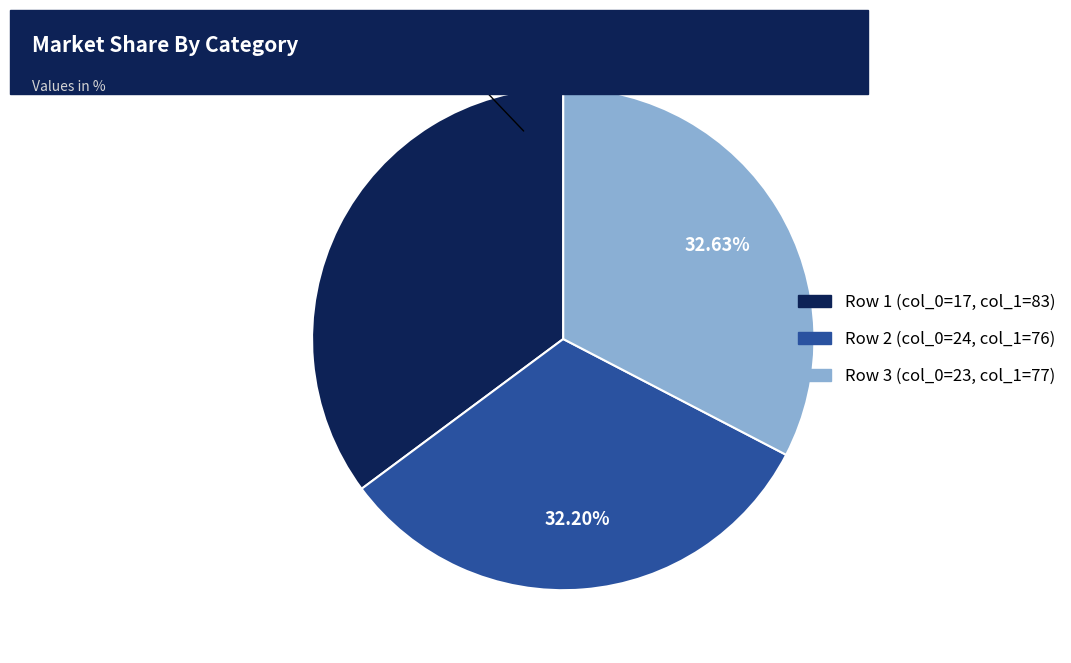

Is there any slice that represents more than half of the pie?

No